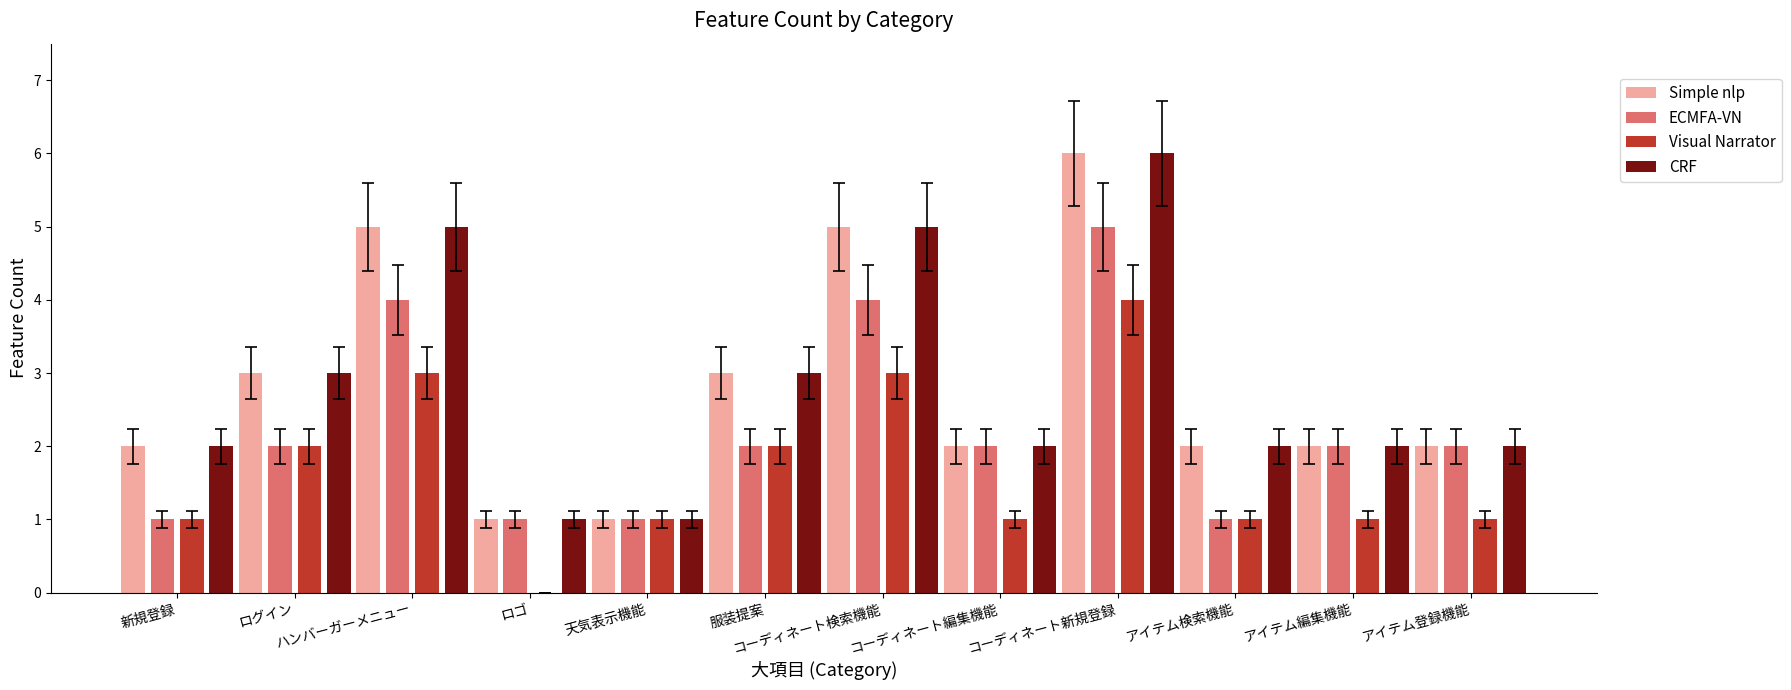

What is the approximate value of CRF at ハンバーガーメニュー?

5